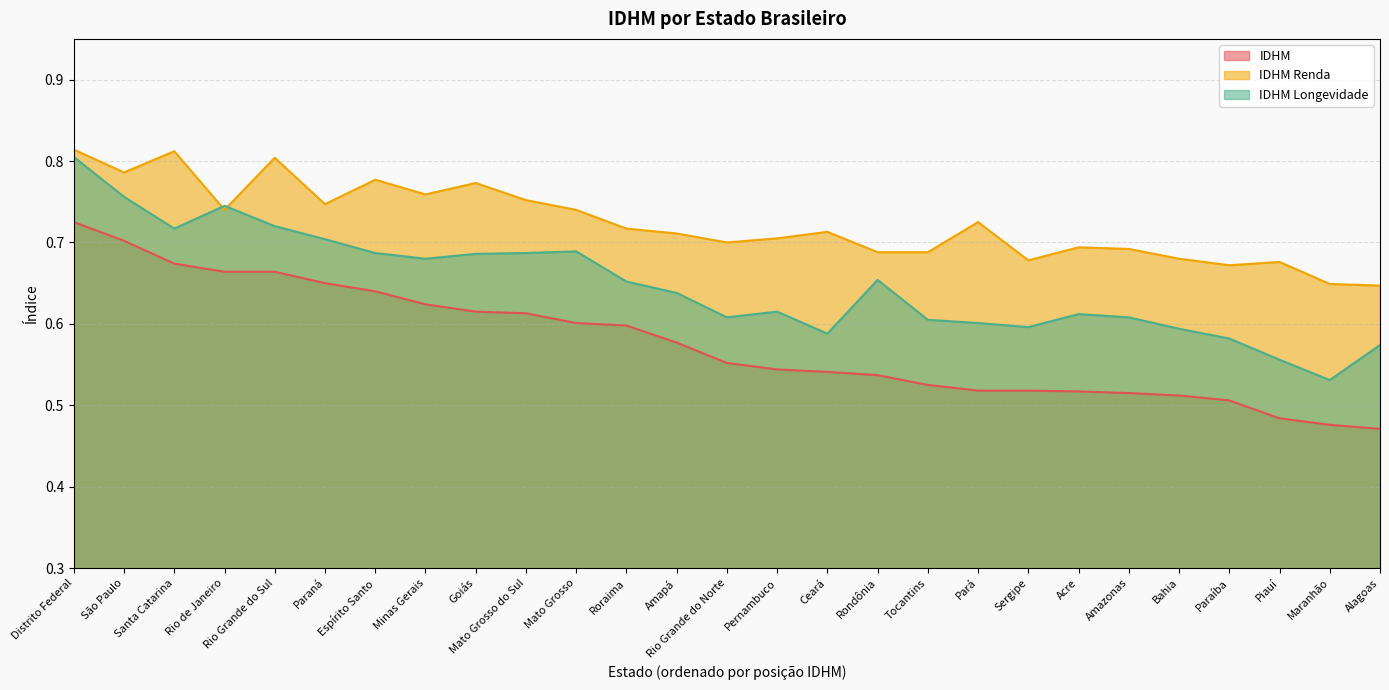

What is the value of the IDHM point at the 1st from the left?

0.7